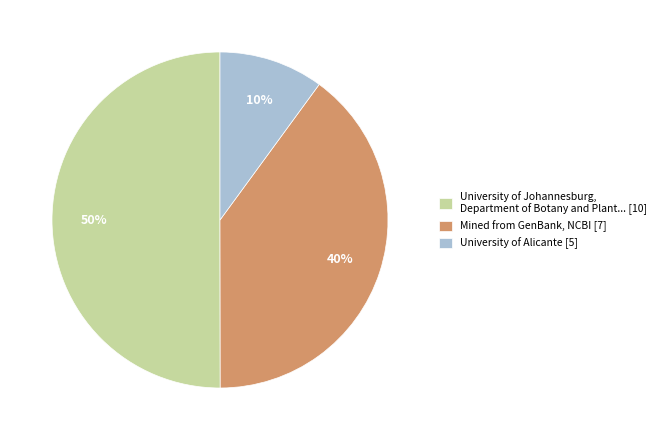

Is it true that University of Alicante [5] is 10% of the pie?

True